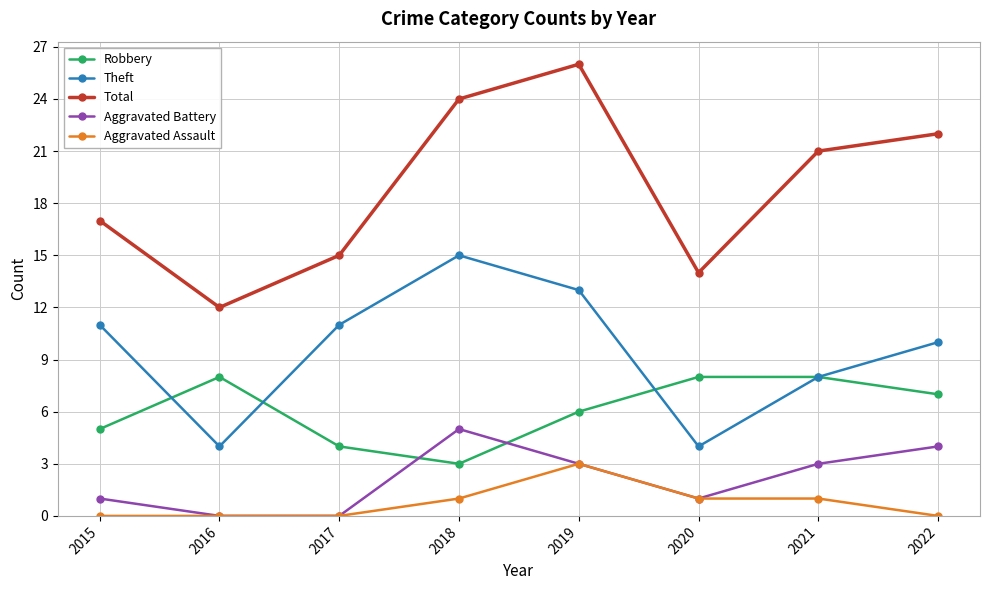

How many values in the Aggravated Battery series are below 3?

4